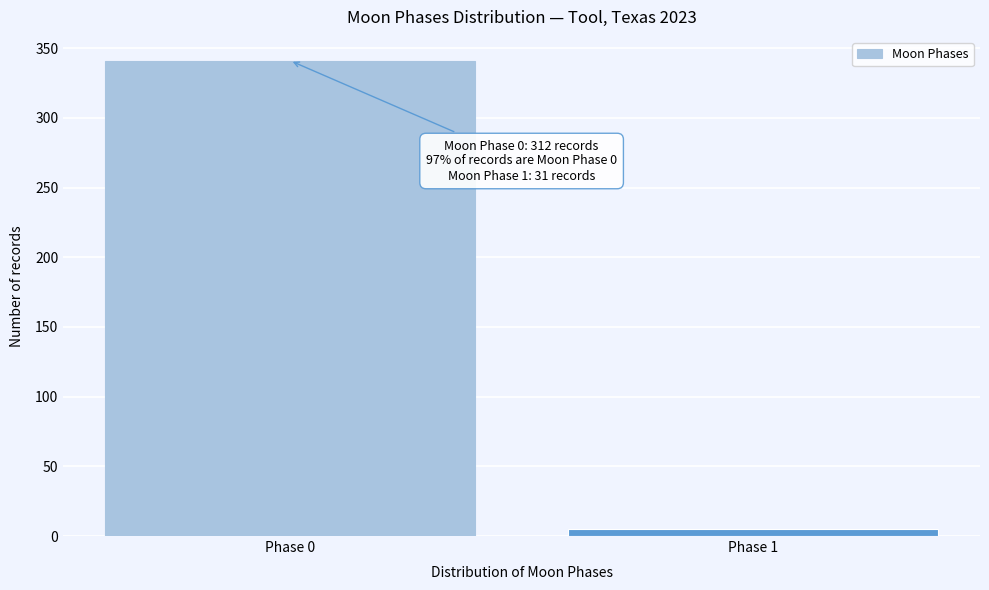

Reading right to left, what are all the values shown in this chart?

Phase 1=5	Phase 0=341